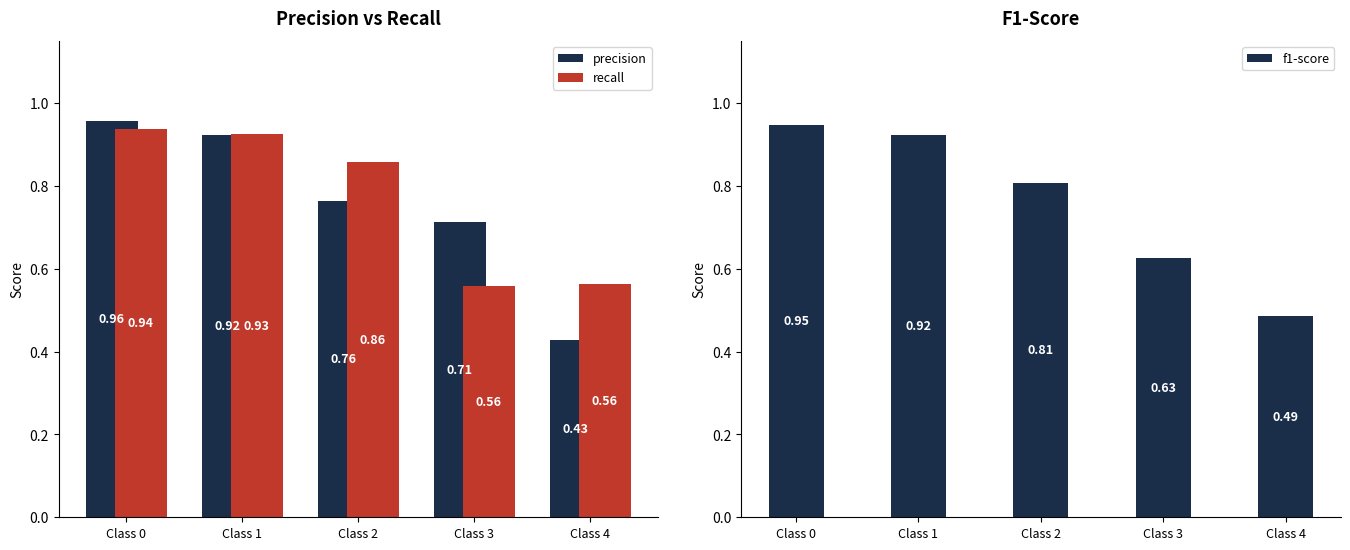

Read the f1-score value at Class 1.

0.9